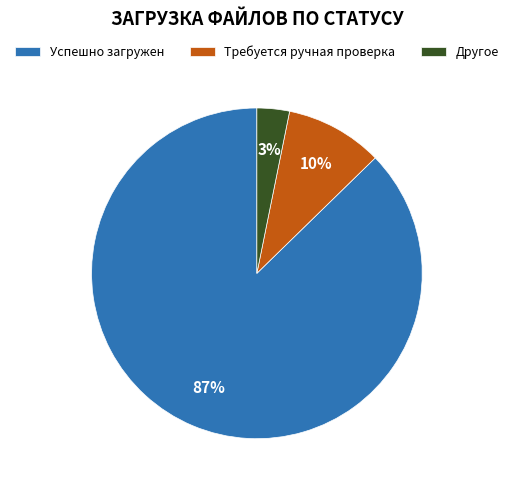

Do Другое and Успешно загружен together represent more than half of the pie?

Yes